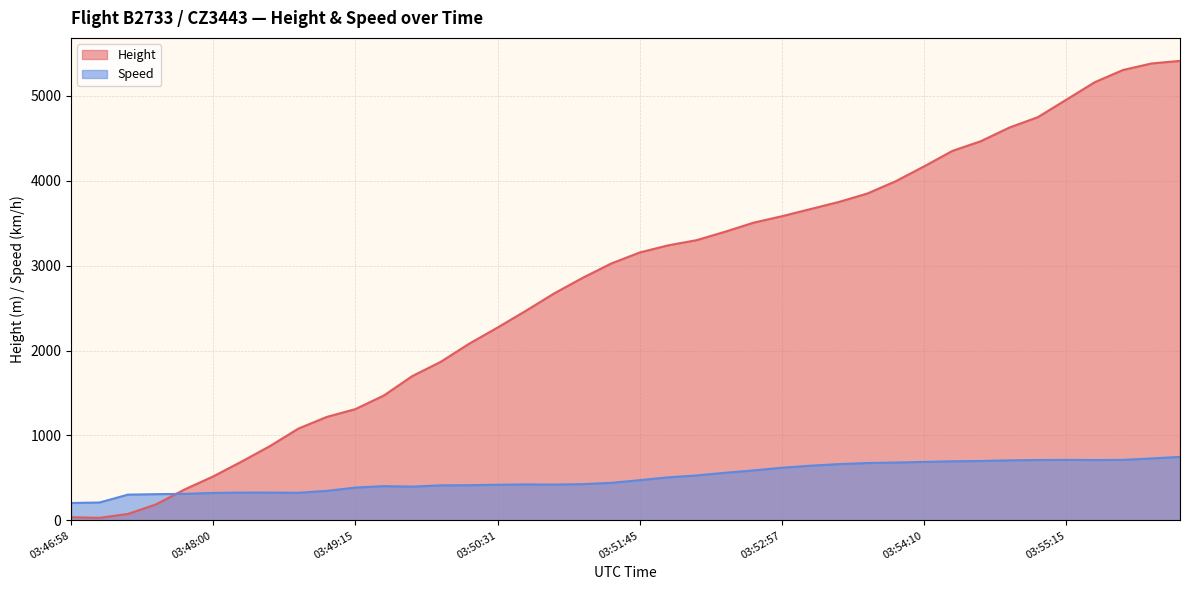

What is the lowest value of the Speed series?

205.6